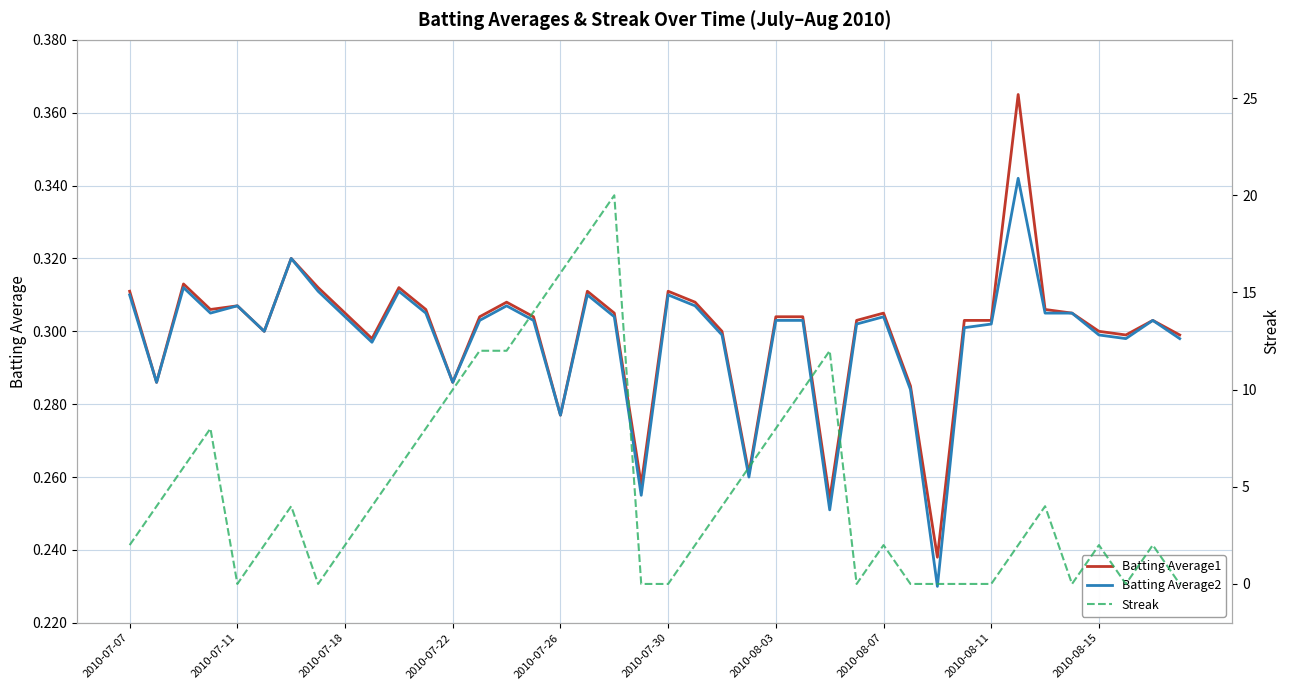

What position from the left is 33?

34